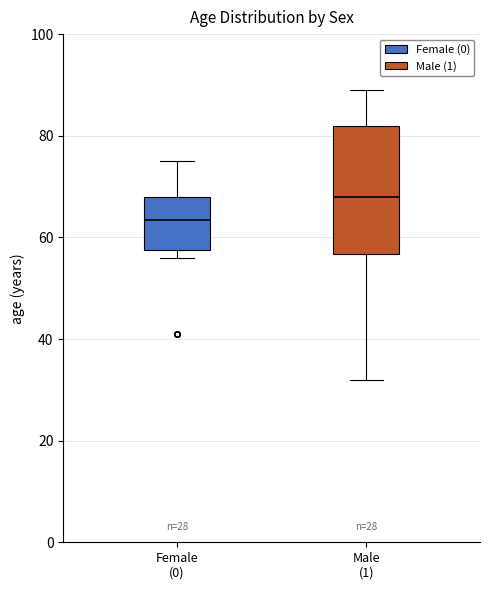

Which box is the tallest, from its lower edge to its upper edge?

Male (1)